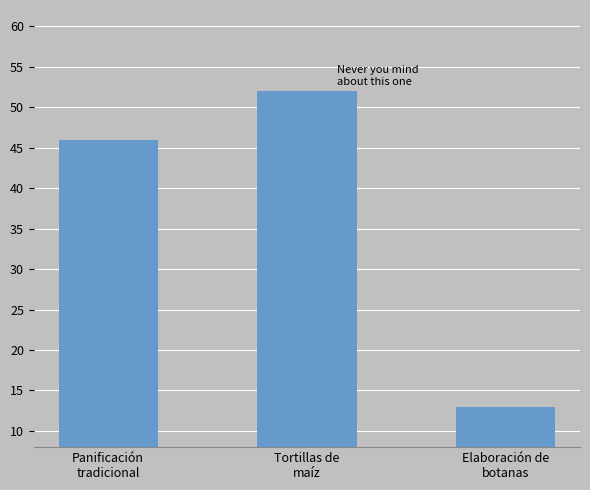

Reading left to right, list all the values displayed in this chart.

46	52	13